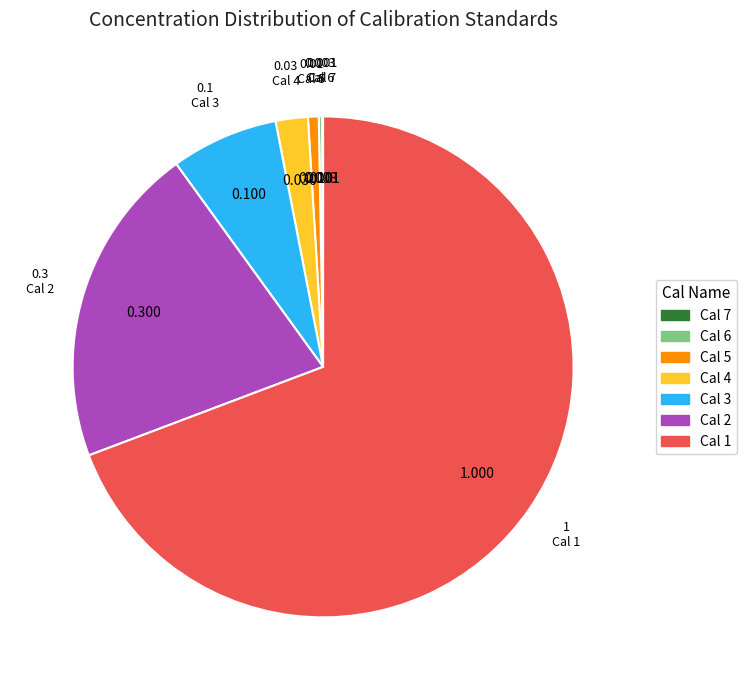

Between Cal 5 and Cal 3, which is larger?

Cal 3